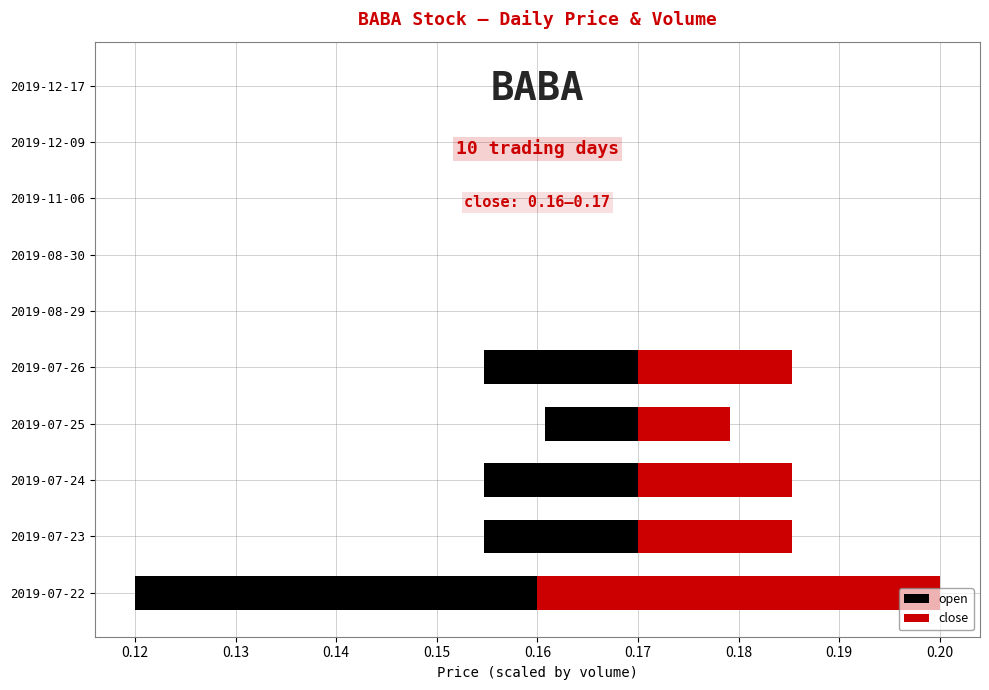

How many series are shown in this chart?

2